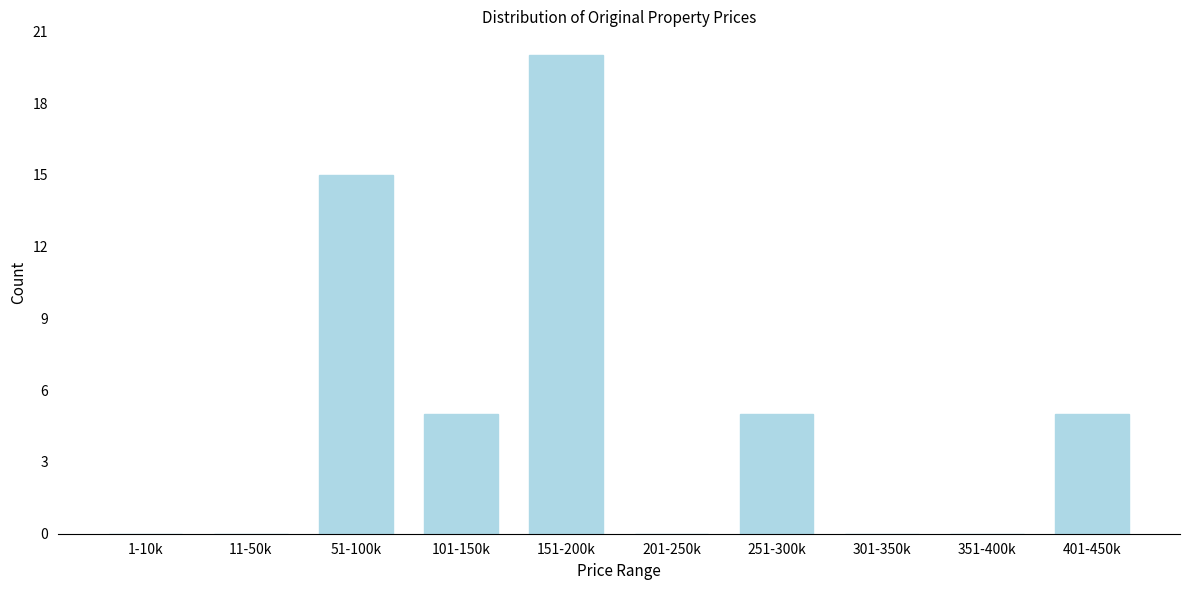

Reading left to right, extract all data points from this chart.

1-10k=0	11-50k=0	51-100k=15	101-150k=5	151-200k=20	201-250k=0	251-300k=5	301-350k=0	351-400k=0	401-450k=5